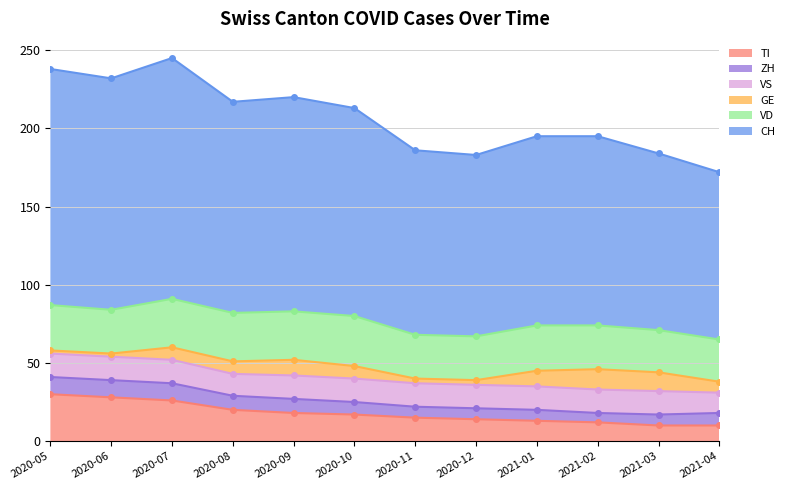

True or false: GE and VS intersect in this chart.

False